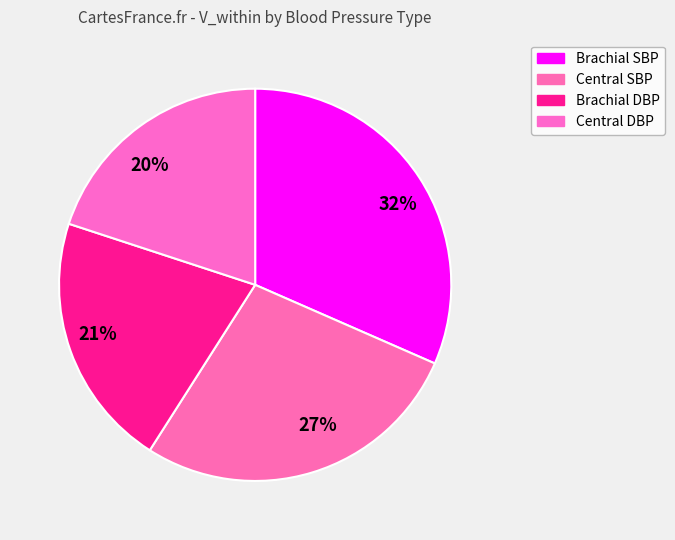

Count the number of slices in the pie.

4